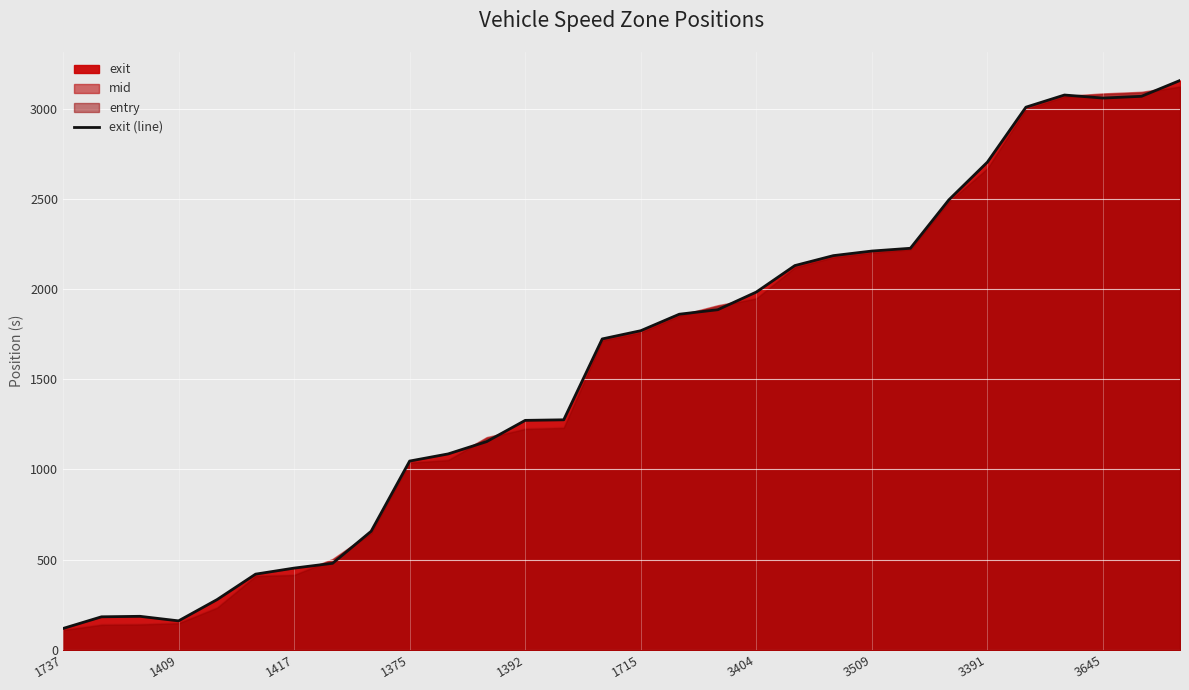

Which category has the highest value across all series?

29